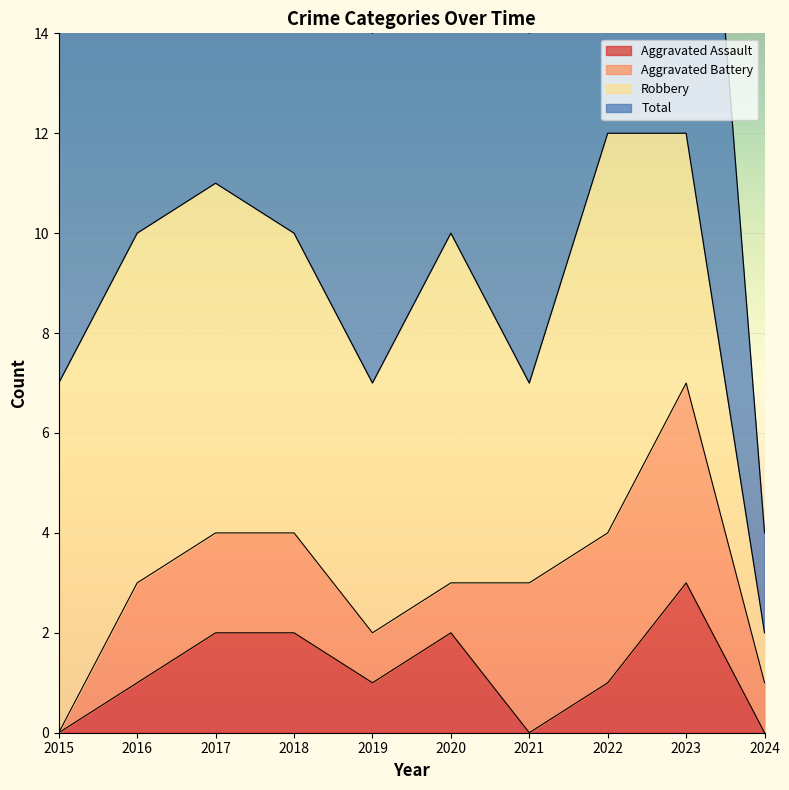

Is the value of Total at 2022 greater than the value of Aggravated Assault at 2023?

Yes